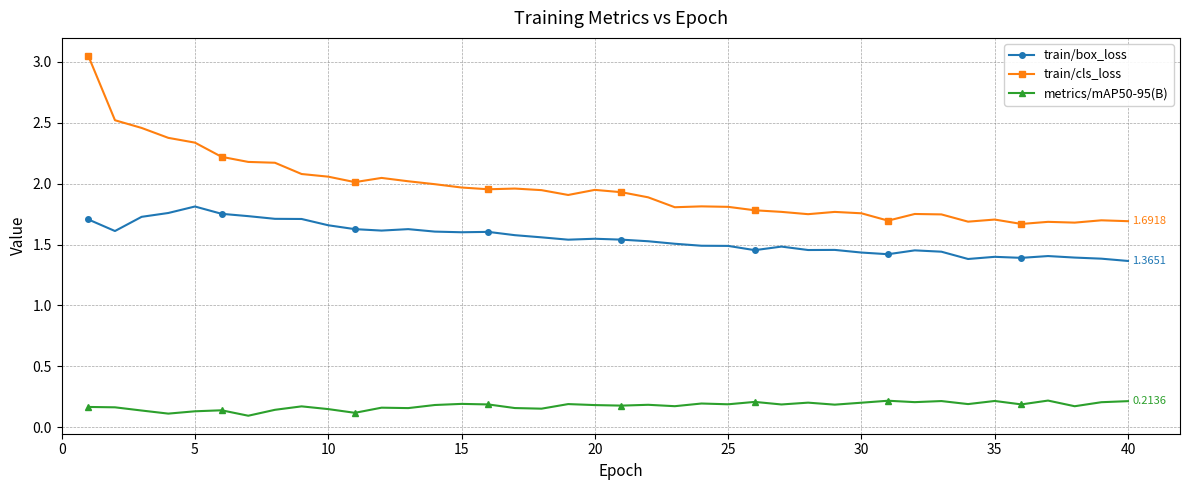

True or false: train/cls_loss and metrics/mAP50-95(B) intersect in this chart.

False